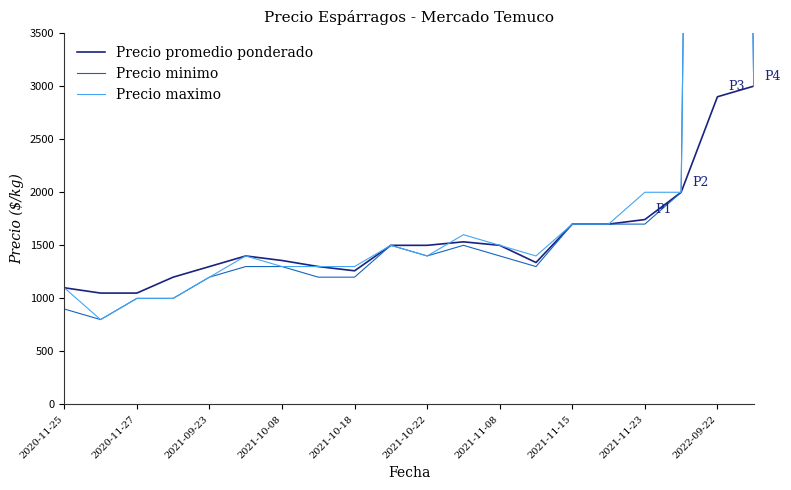

What is the lowest value of the Precio promedio ponderado series?

1050